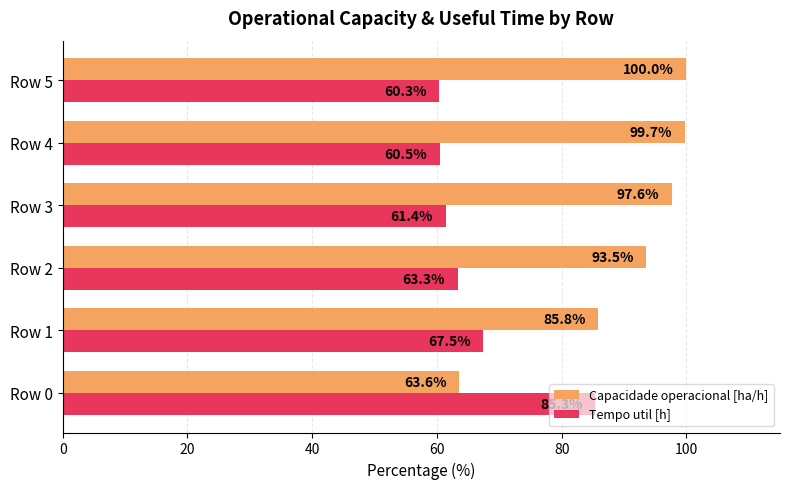

What is the sum of the Tempo util [h] values at Row 2 and Row 0?

148.6